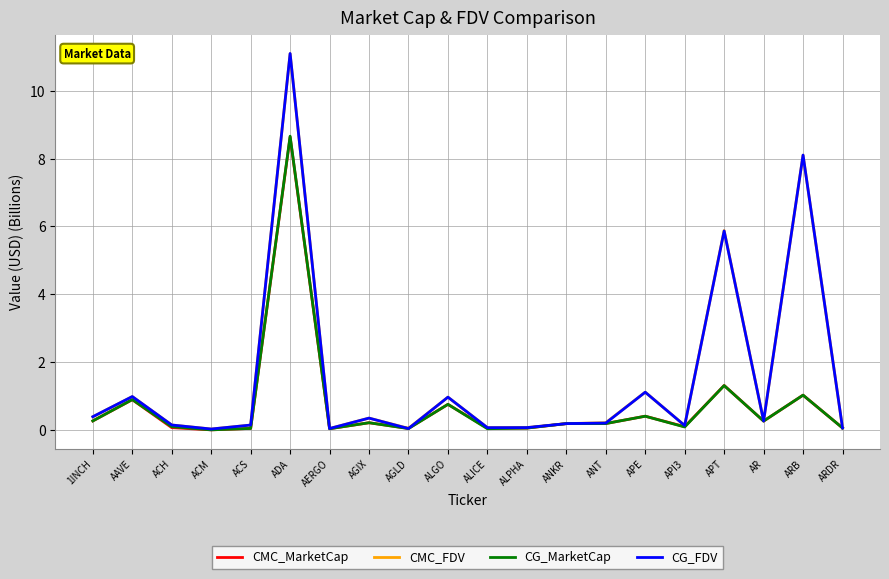

Is the value of CMC_MarketCap at AGLD greater than the value of CG_FDV at ADA?

No